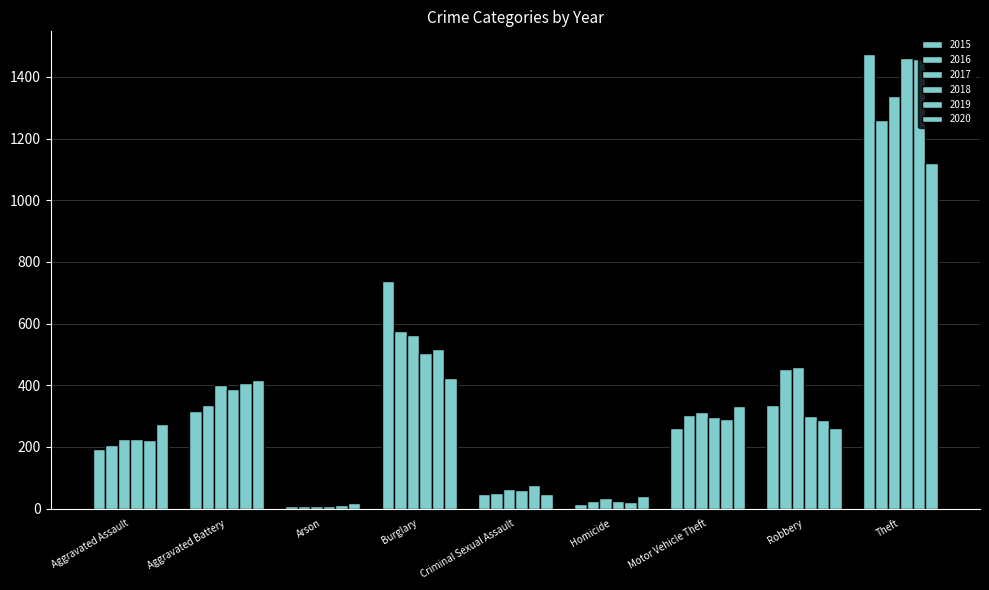

What is the label of the 4th bar from the left?

Burglary